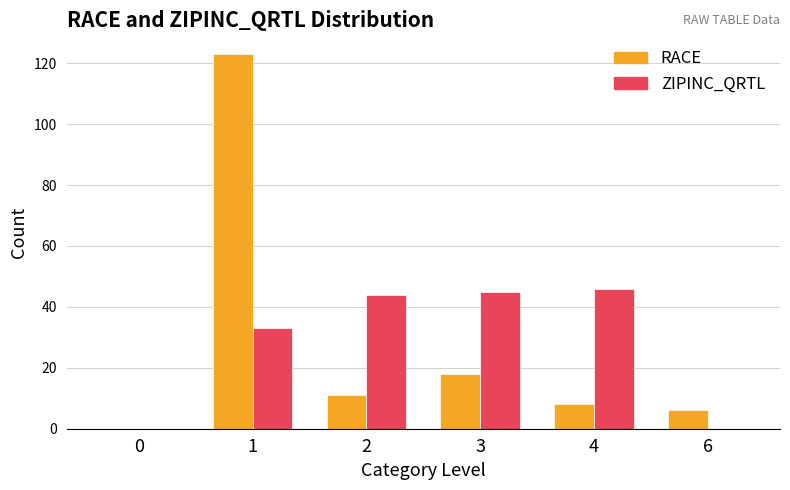

Does the chart contain stacked bars?

No